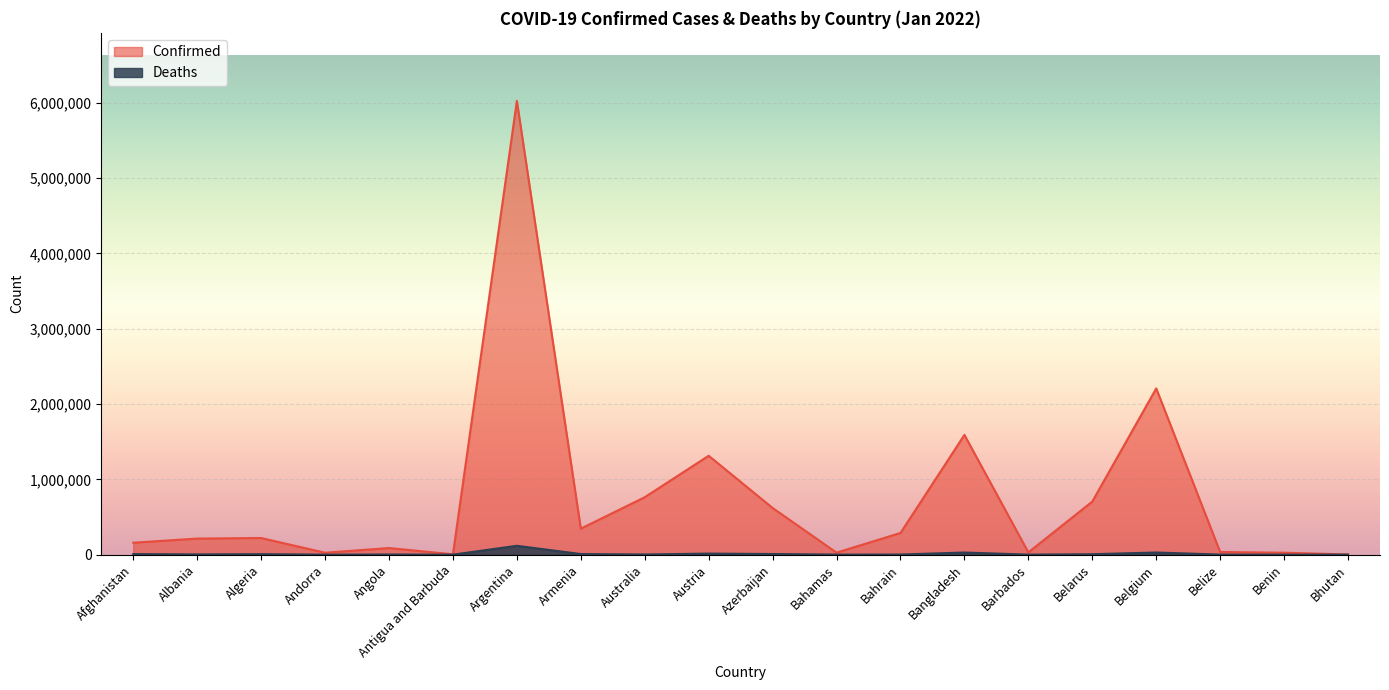

Count the number of categories in the chart.

20